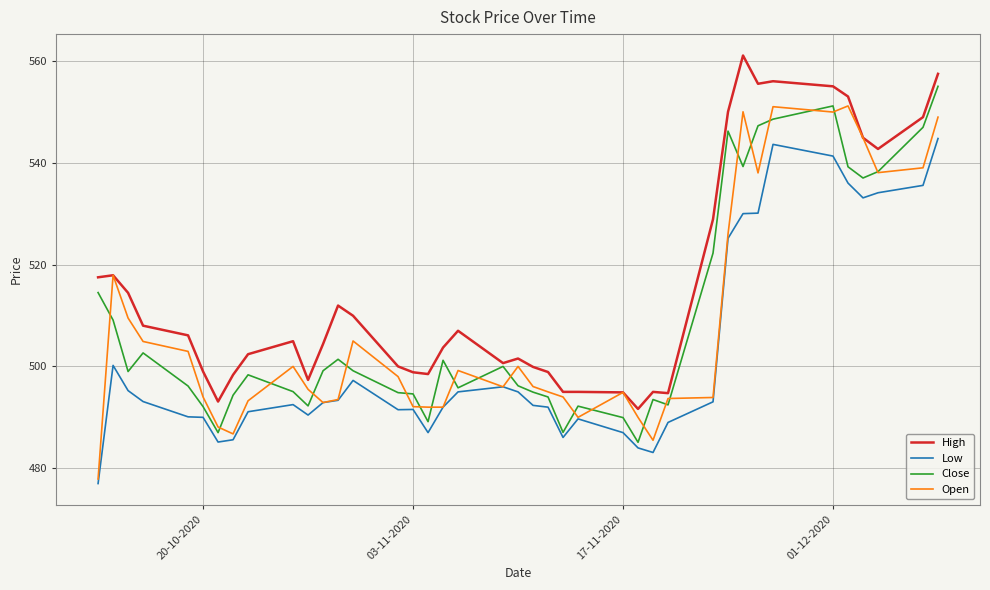

True or false: High and Low cross at least once.

False